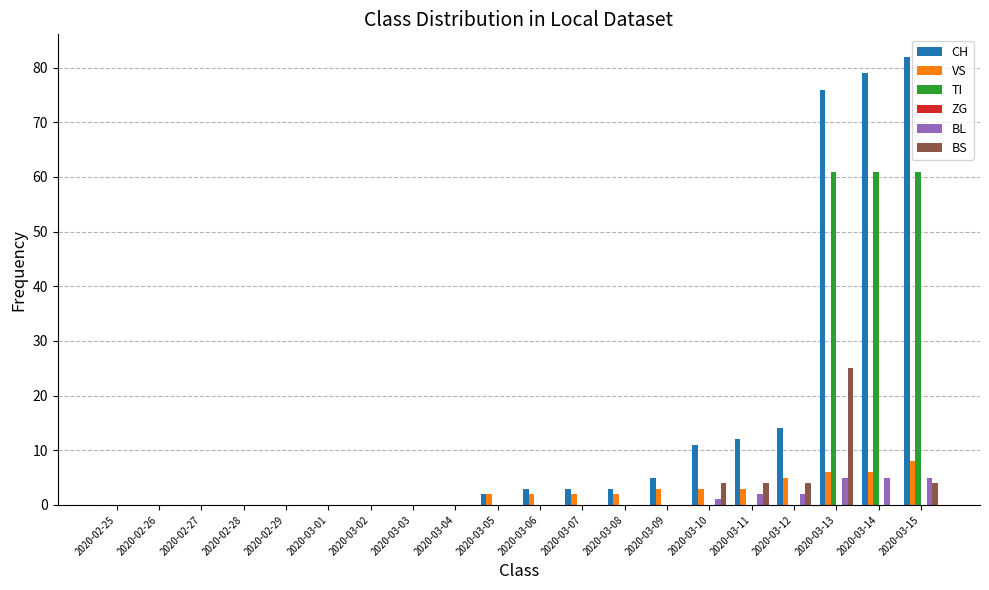

How many categories are shown in the chart?

20